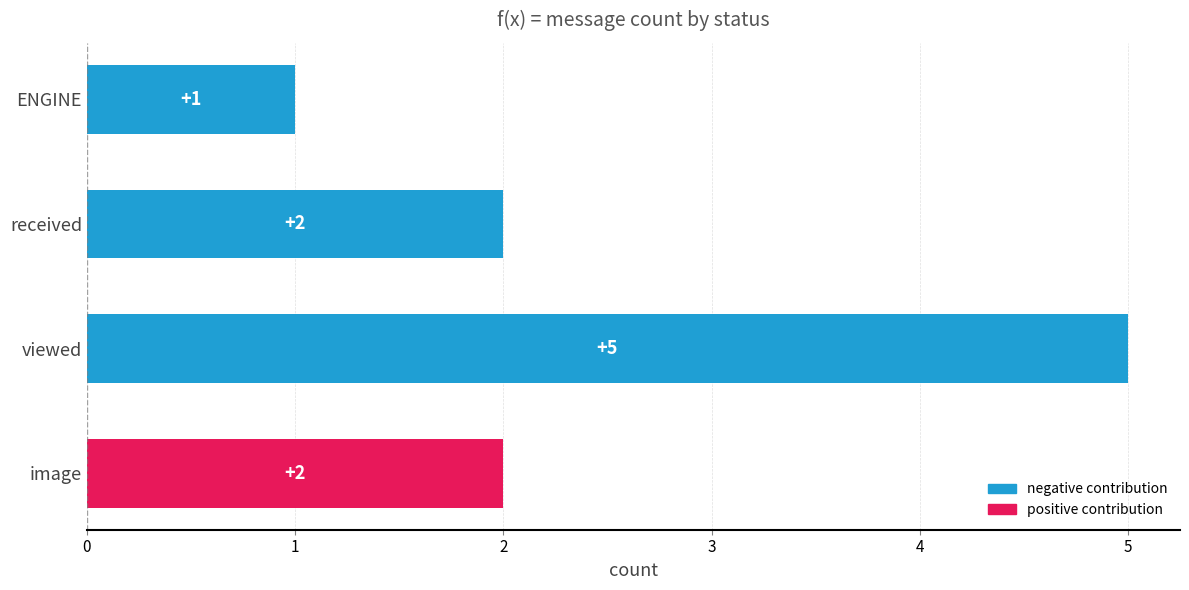

Count the values in the range 2 to 5.

3